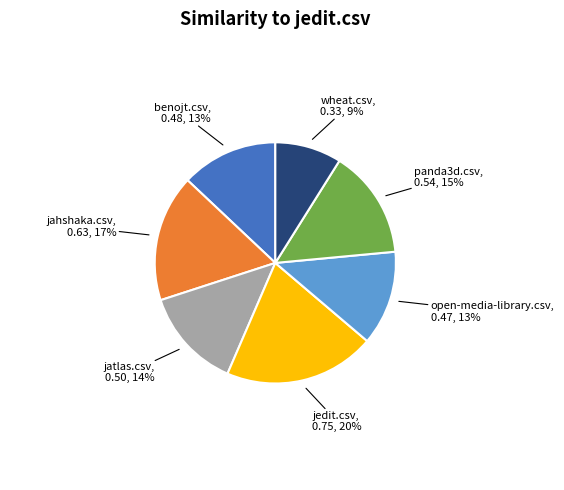

Is there a majority slice in this chart?

No